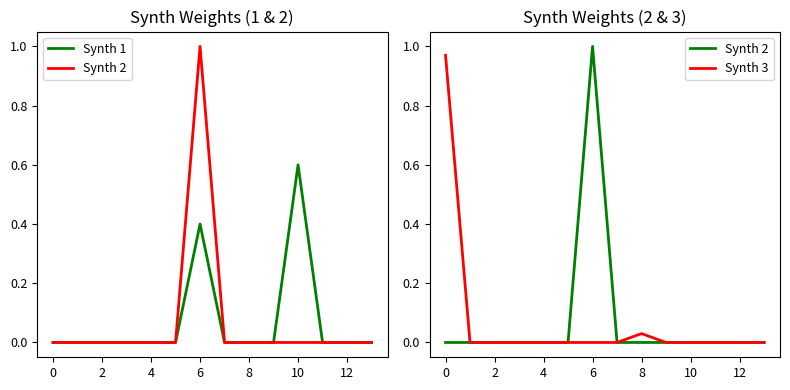

True or false: Synth 1 has more than 0 points higher than both neighbors.

True